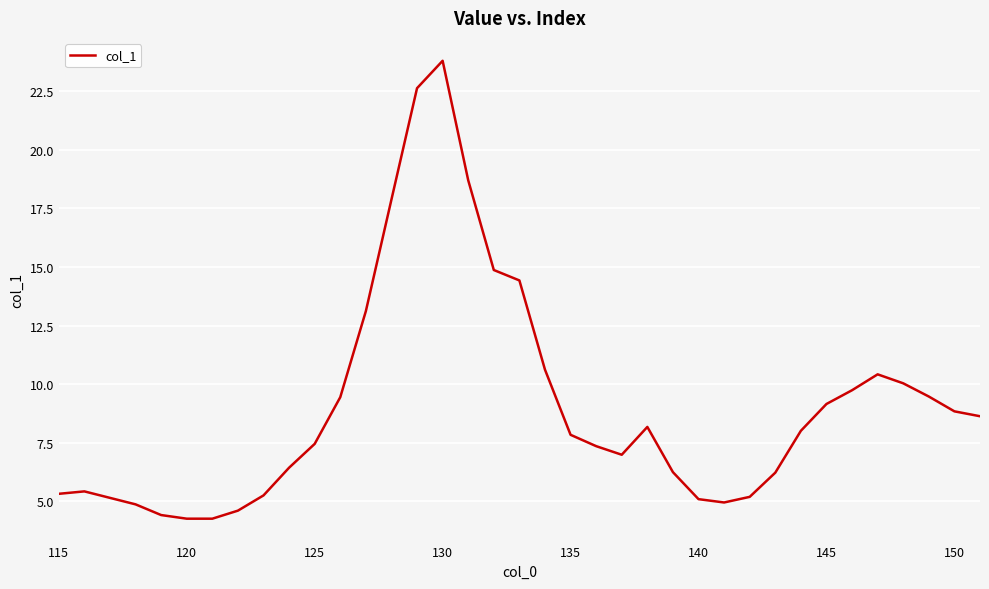

Does the chart display data point markers on the line(s)?

No